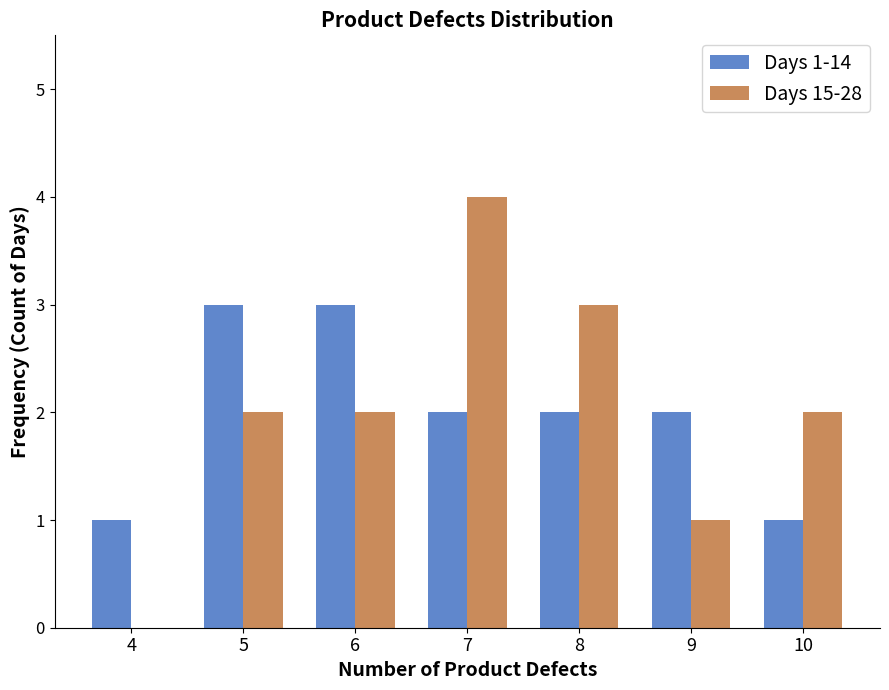

What is the sum of the Days 1-14 values at 9 and 4?

3